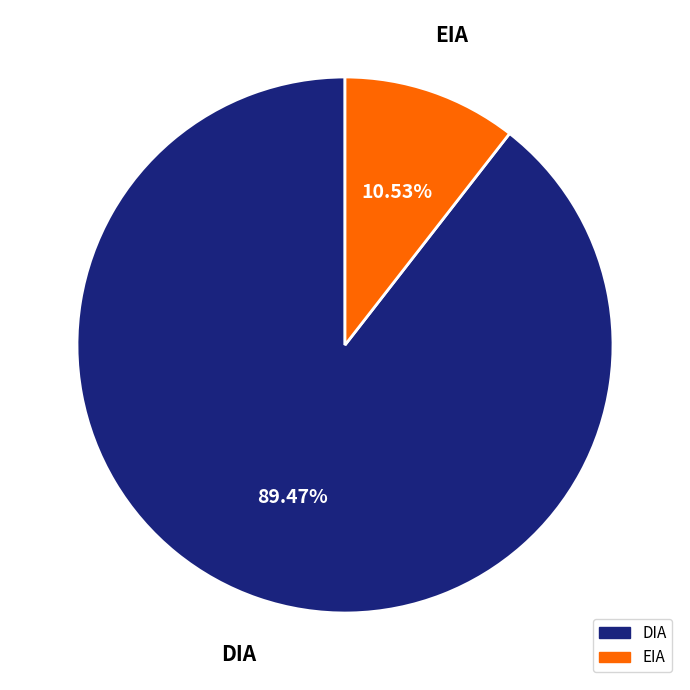

What is the largest slice in the pie chart?

DIA